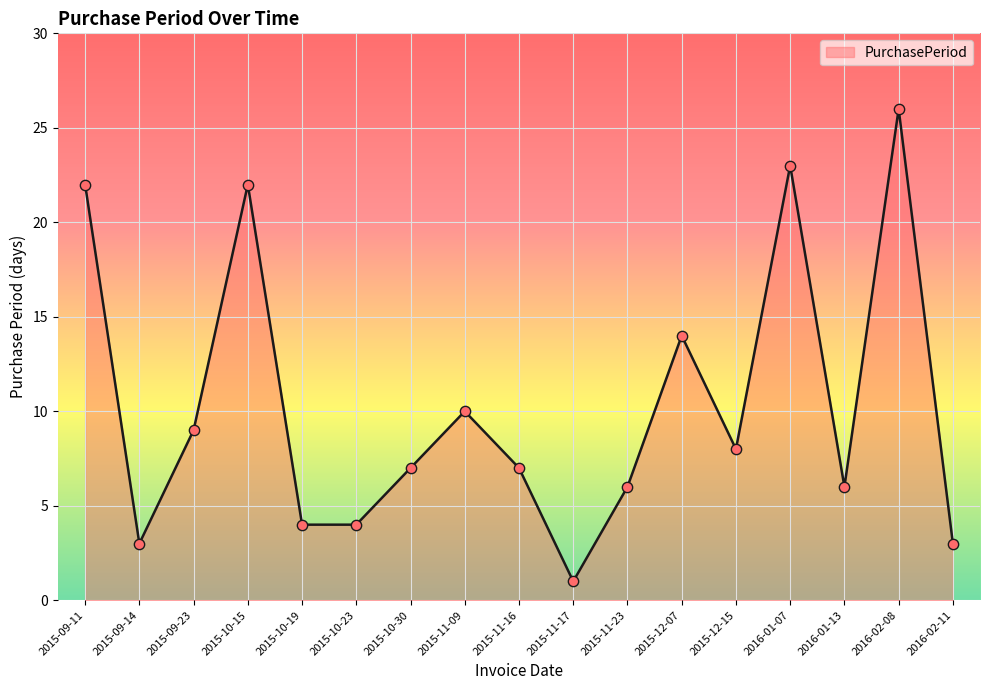

Between 2015-10-30 and 2015-10-15, which is larger?

2015-10-15